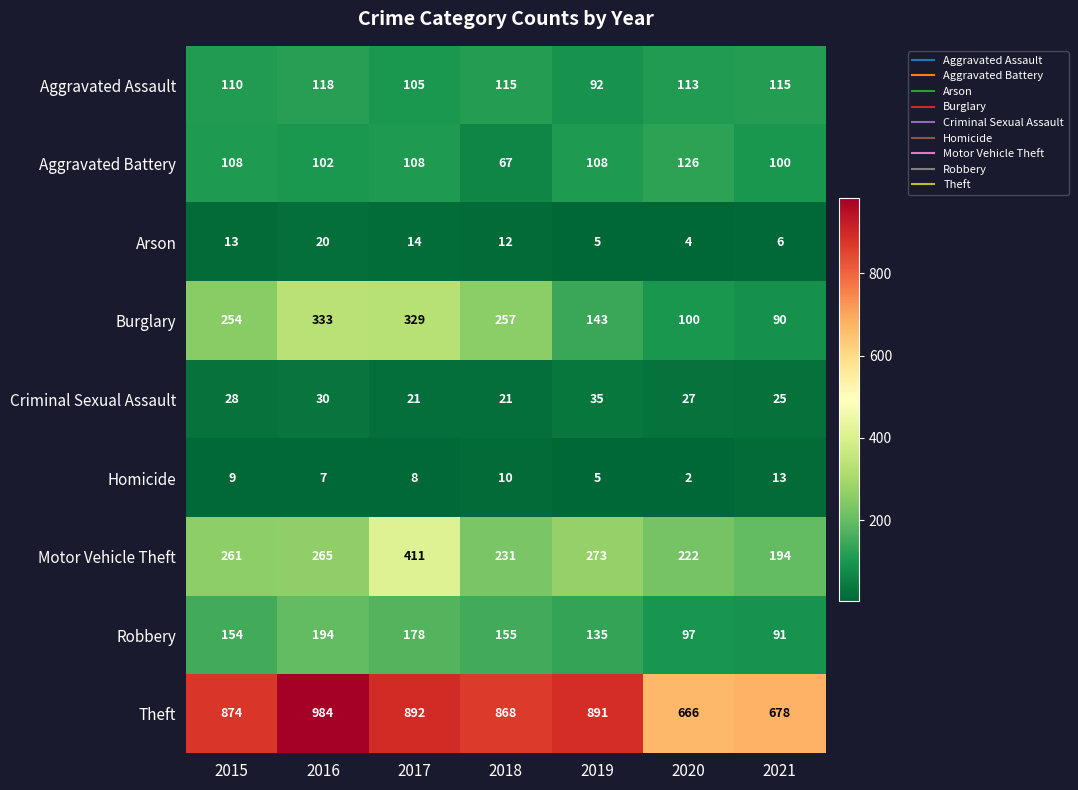

What is the lowest value of the Aggravated Assault series?

92